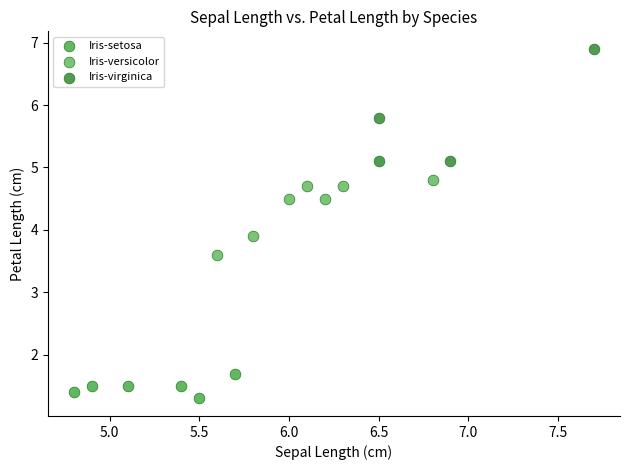

What are all the series names shown in the legend?

Iris-setosa, Iris-versicolor, Iris-virginica